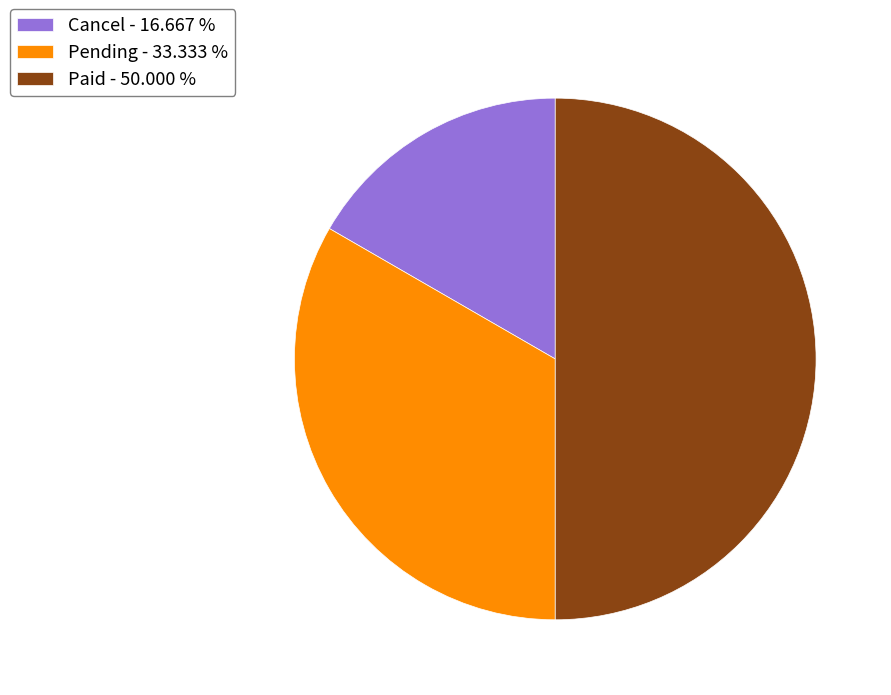

Combined, do Paid and Pending account for over 50%?

Yes